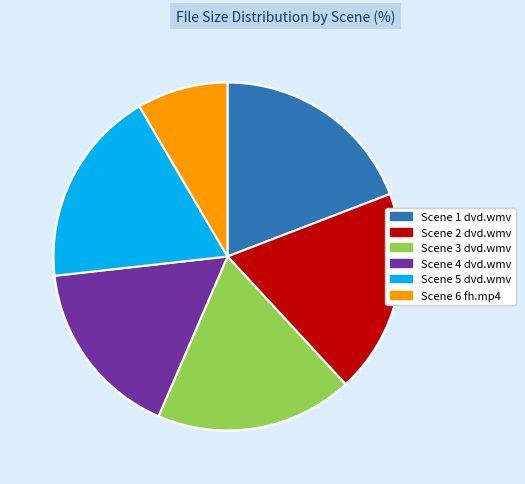

Is there any slice that represents more than half of the pie?

No